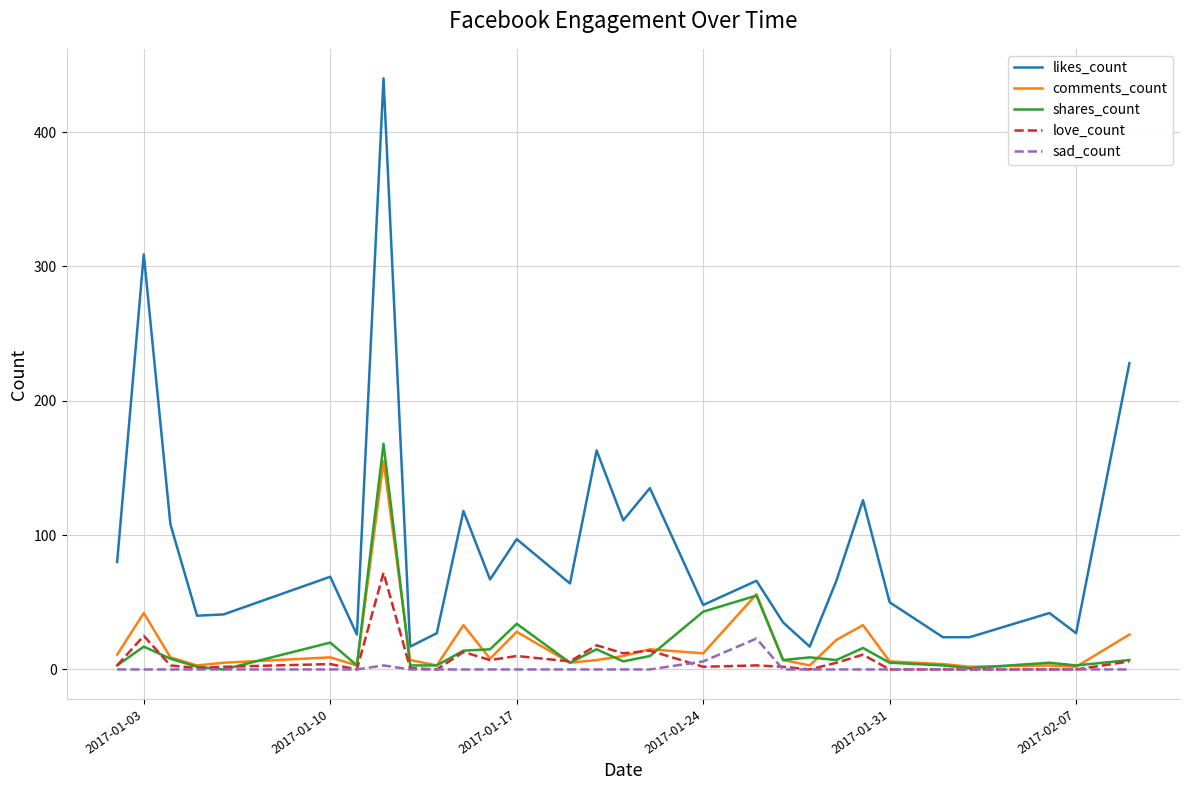

Which series has the largest total across all categories?

likes_count